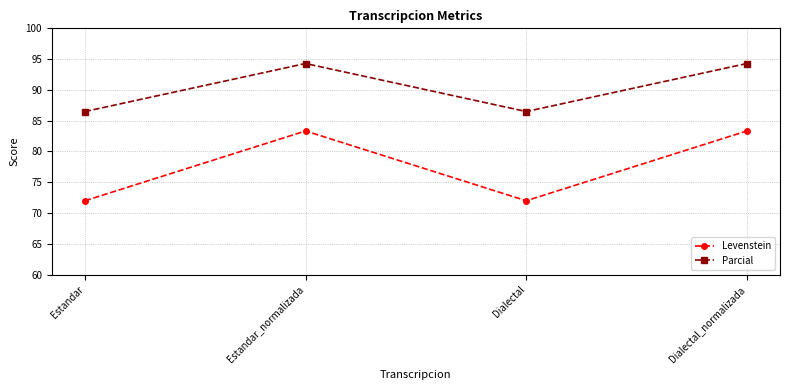

Which series has the largest total across all categories?

Parcial